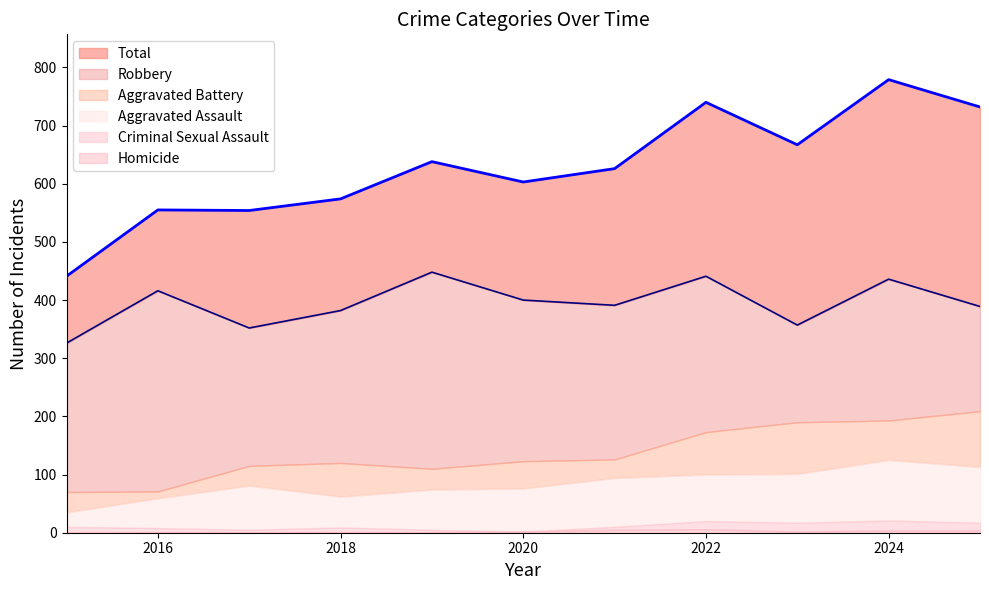

Does the chart display data point markers on the line(s)?

No